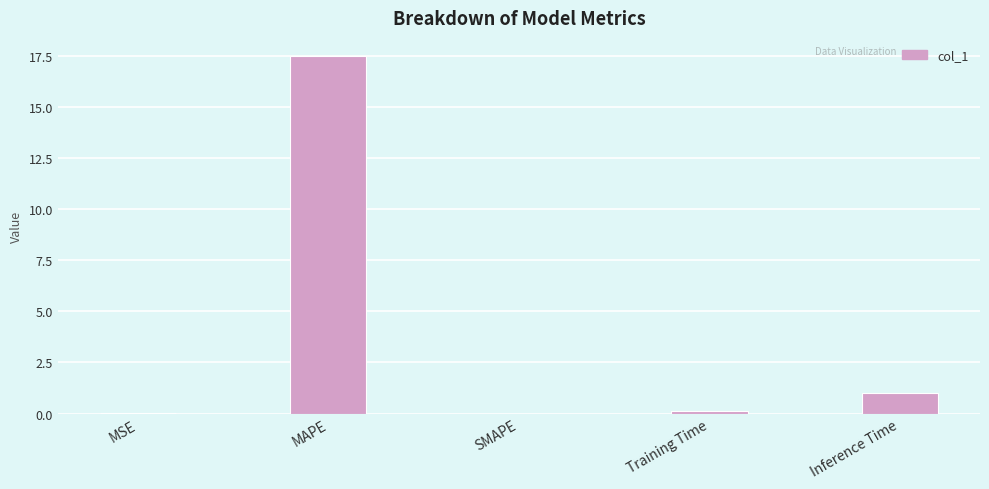

What is the ratio of the value at MAPE to the value at Inference Time?

17.1